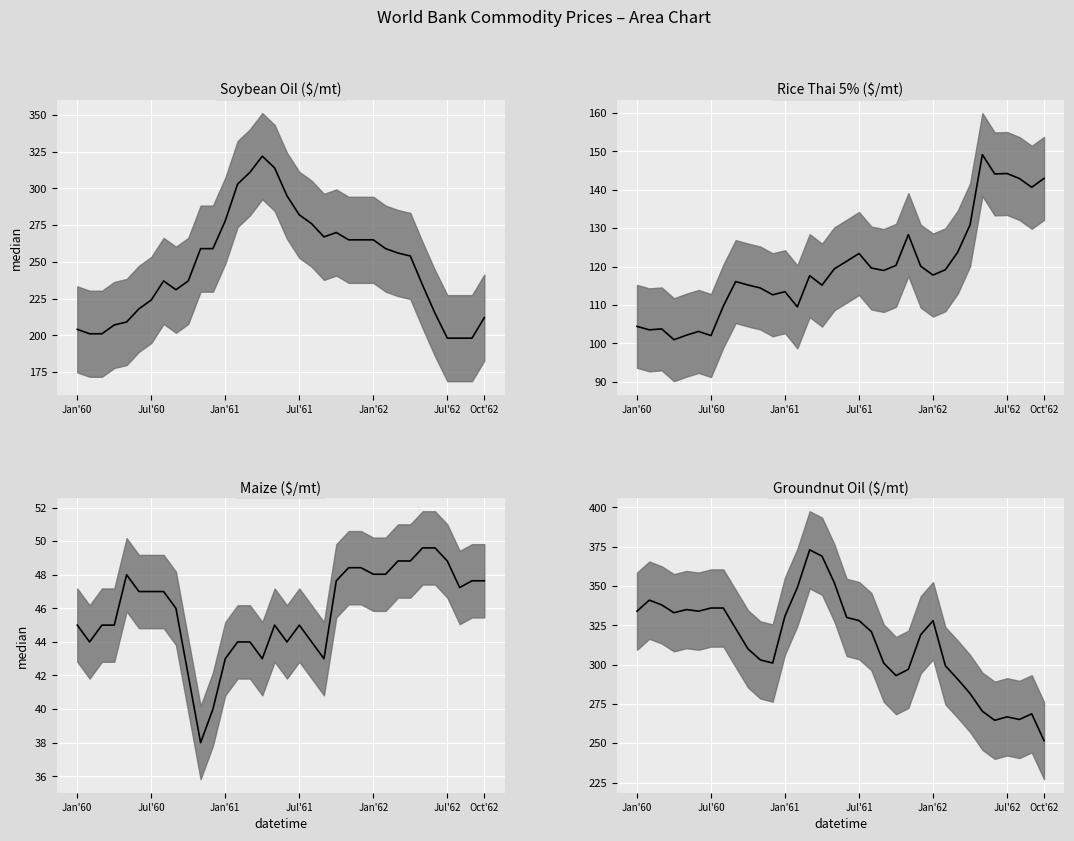

True or false: Rice Thai 5% ($/mt) and Groundnut Oil ($/mt) cross at least once.

False